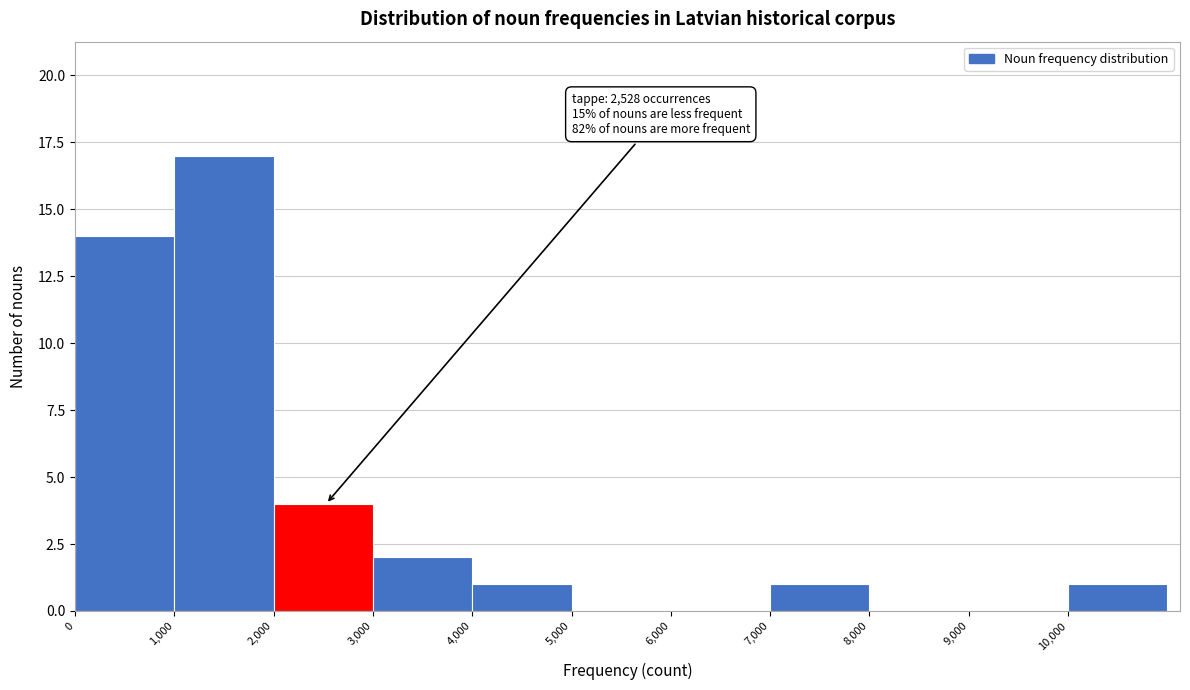

Which range on the x-axis has the tallest bar?

1000 to 2000